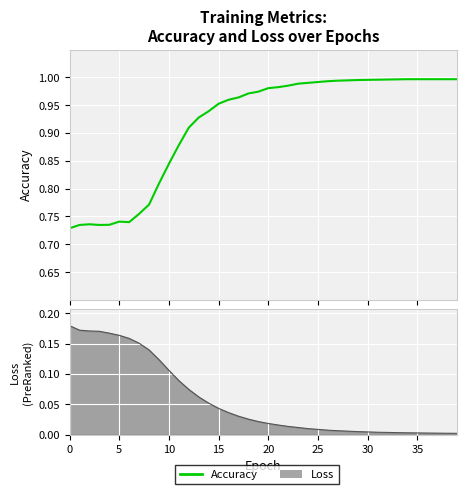

Does the chart display data point markers on the line(s)?

No